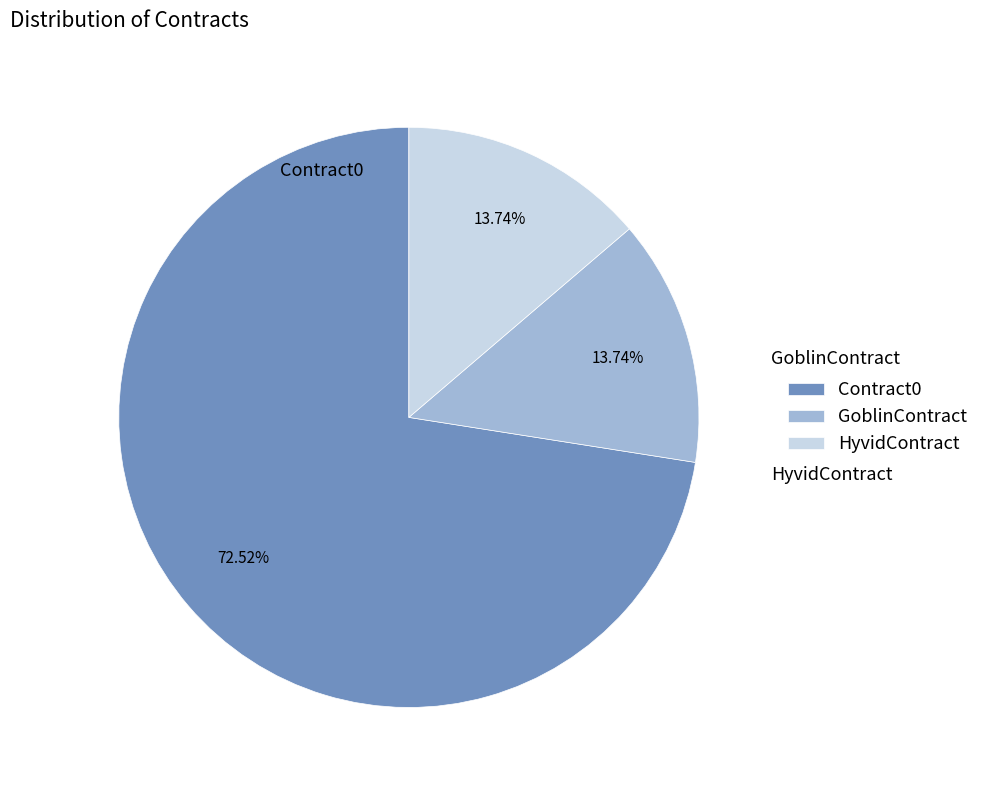

Does GoblinContract account for over 50% of the chart?

No